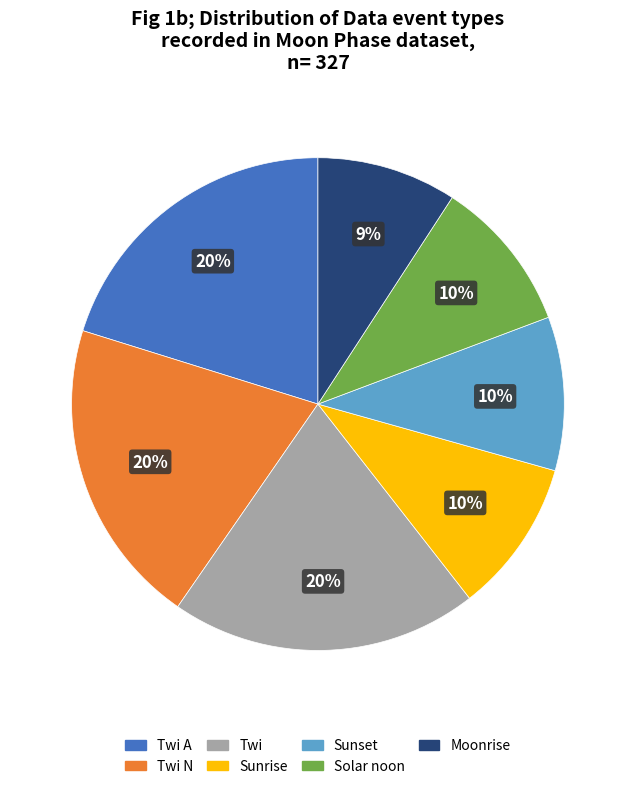

To the nearest percent, what is the average slice percentage?

14%